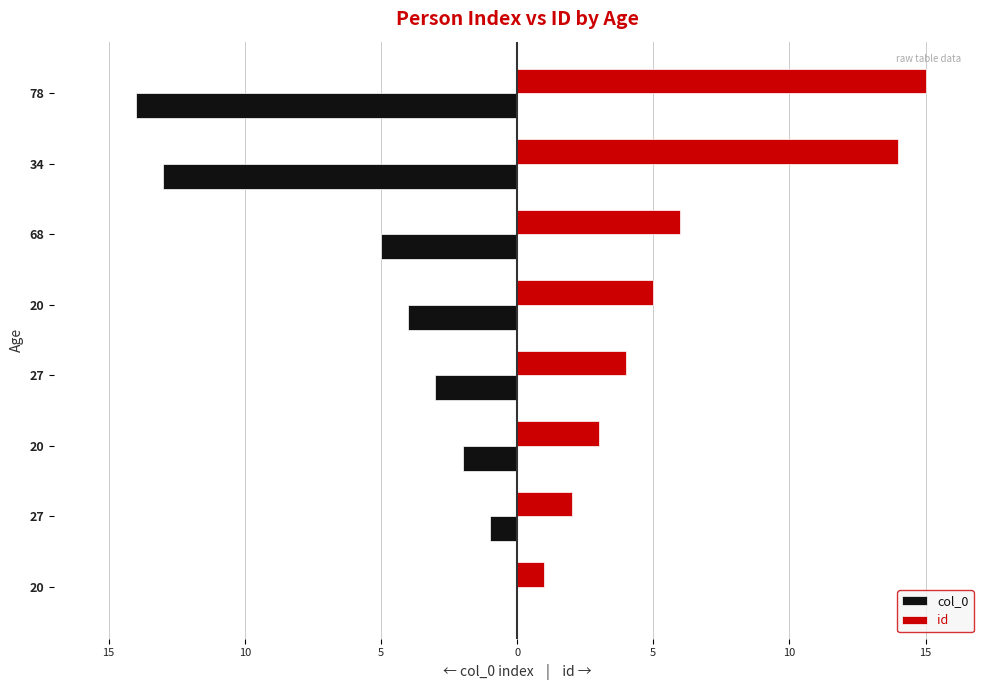

What are all the series names shown in the legend?

col_0, id